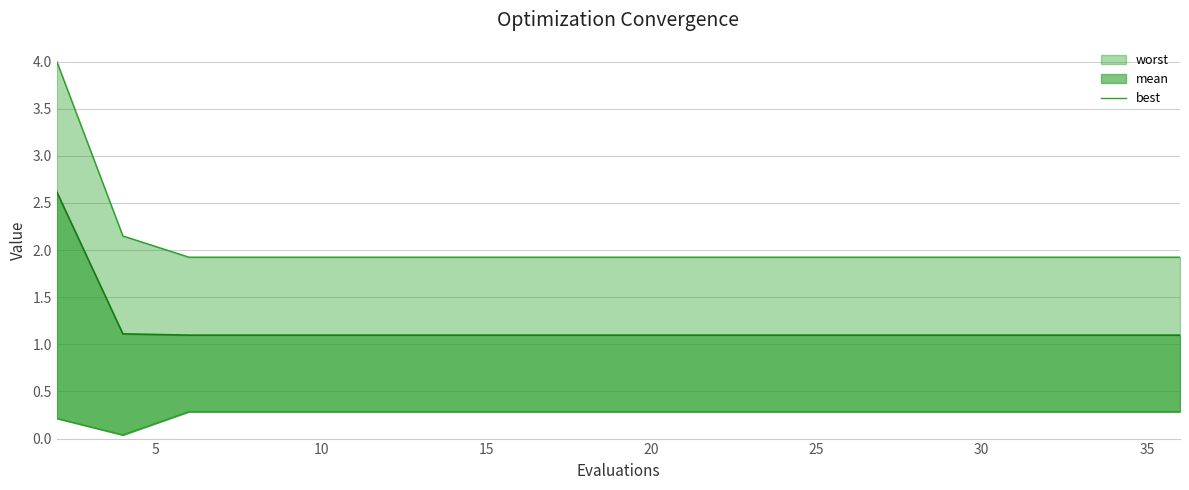

How many values are between 0 and 1?

20